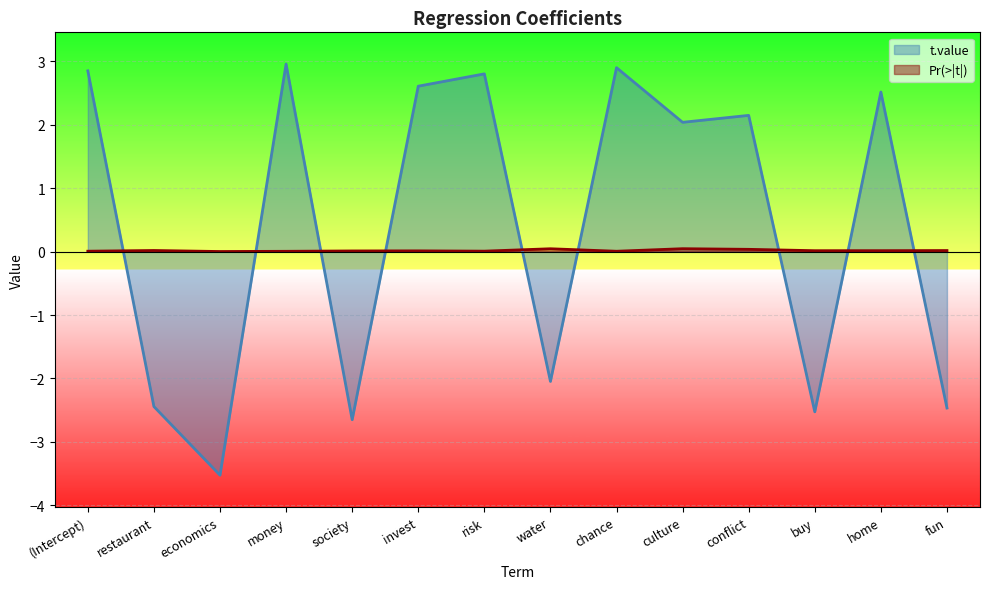

How many times do t.value and Pr(>|t|) cross each other?

9